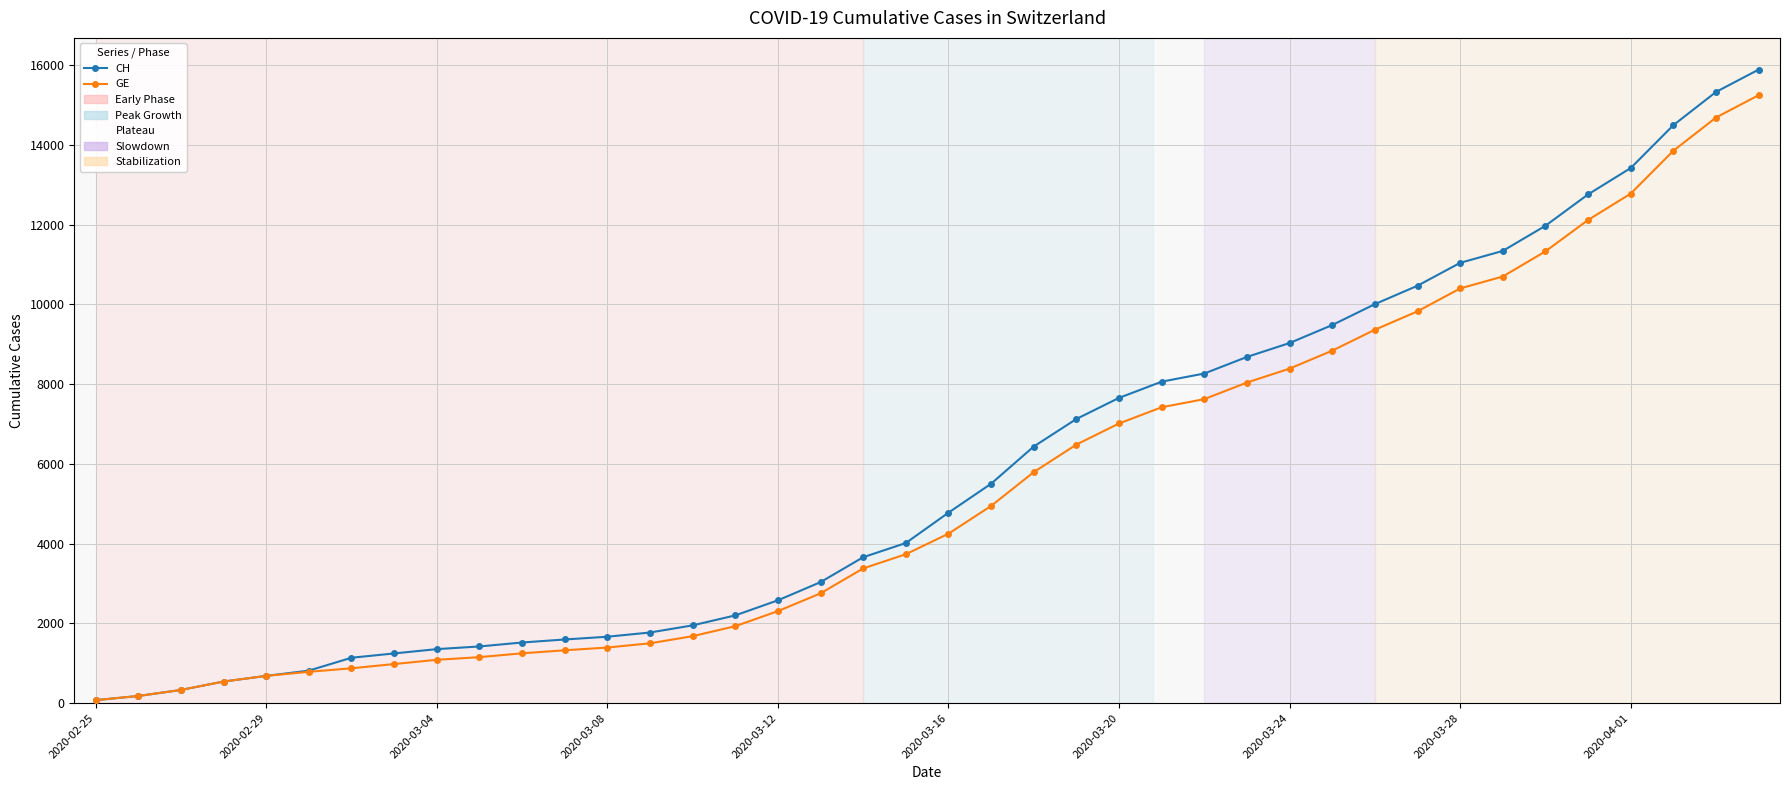

How many distinct data groups are displayed?

2